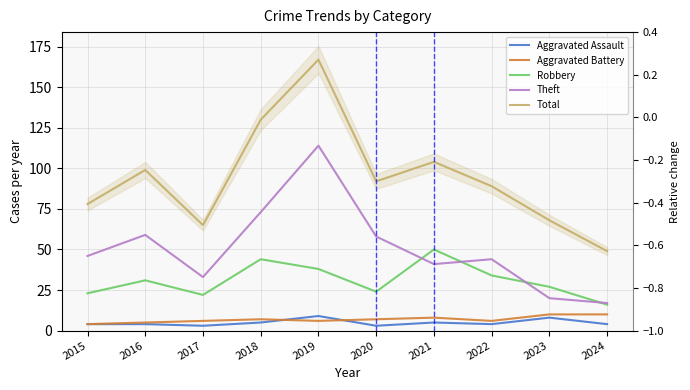

Is the value of Aggravated Assault at 2018 greater than the value of Theft at 2020?

No